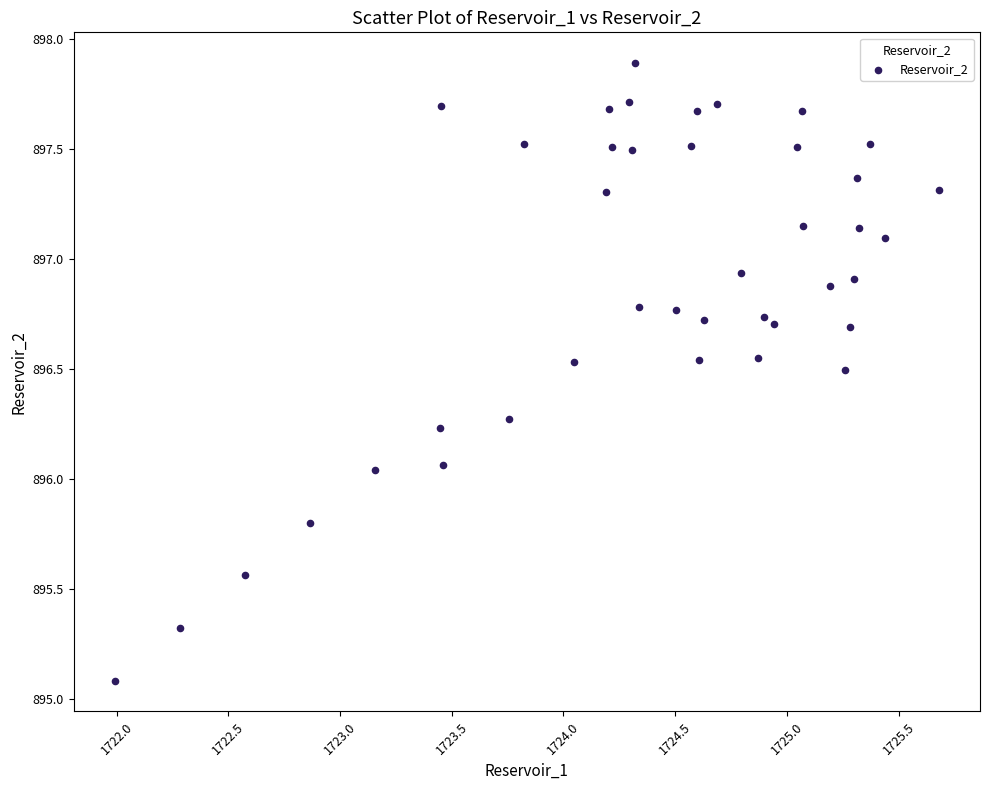

What is the range of Y values (max minus min)?

2.8